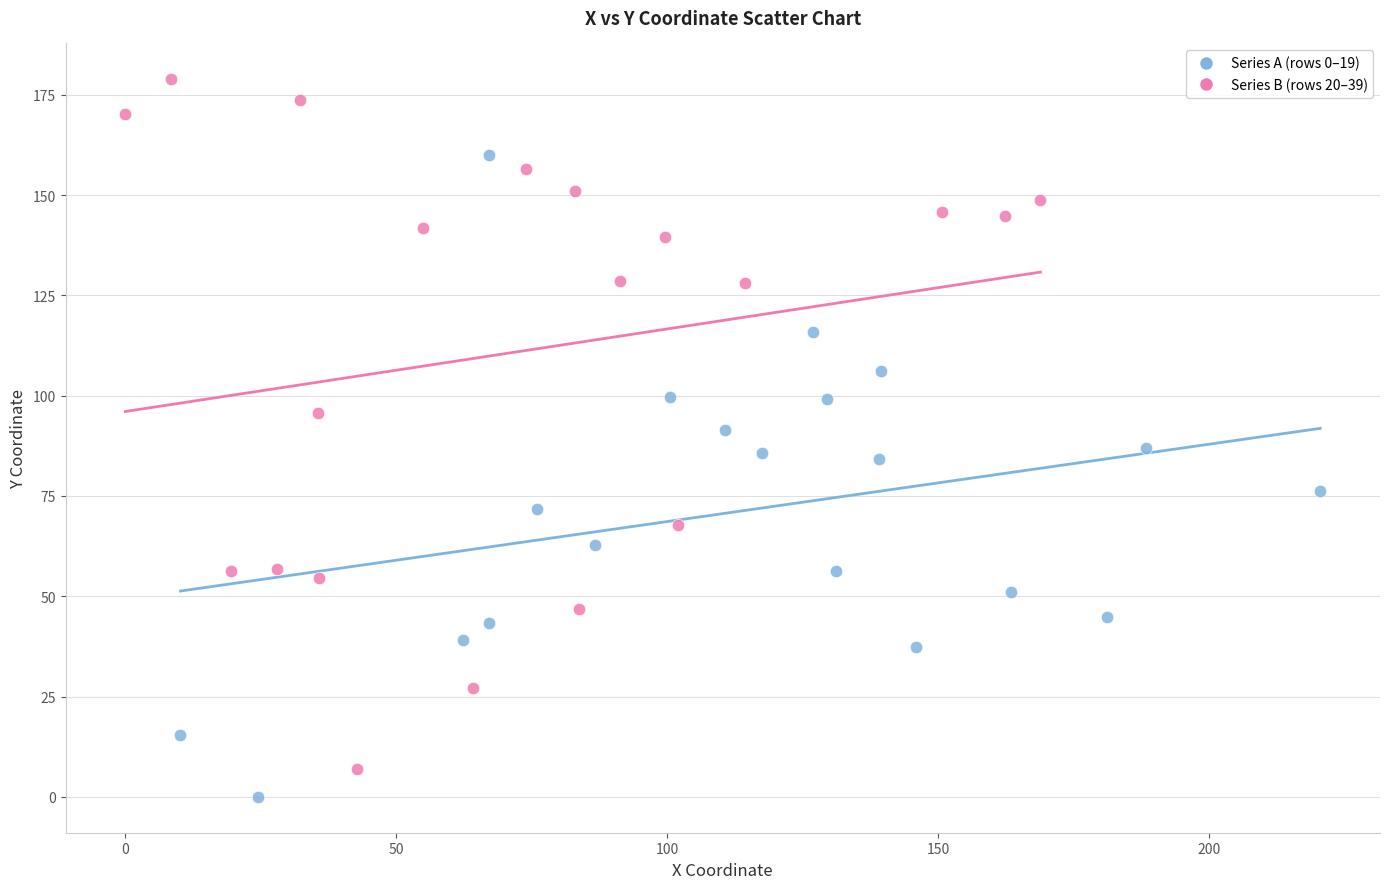

Which series contains the lowest Y value?

Series A (rows 0–19)